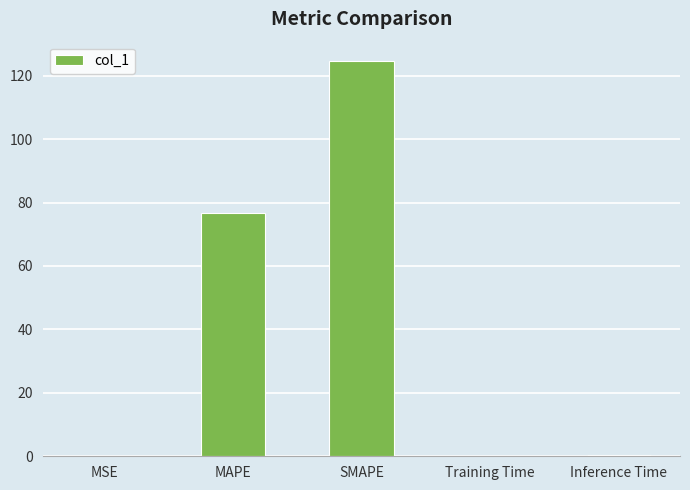

The chart shows a value of 44.6 at MAPE. True or false?

False